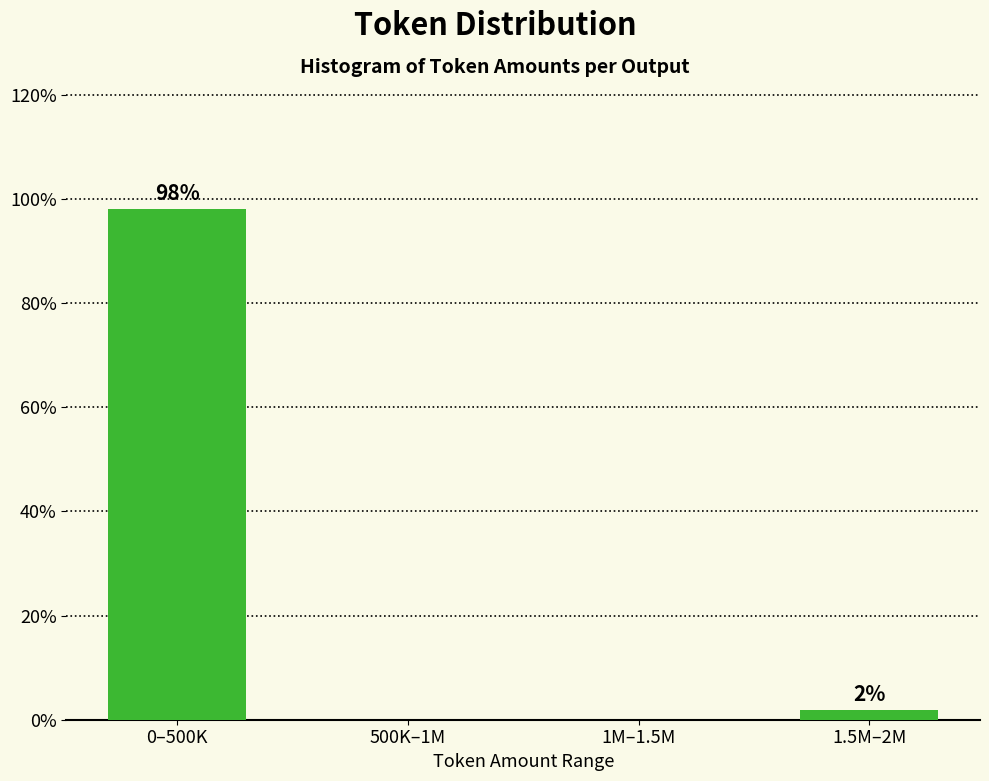

What is the sum of all values?

100.0